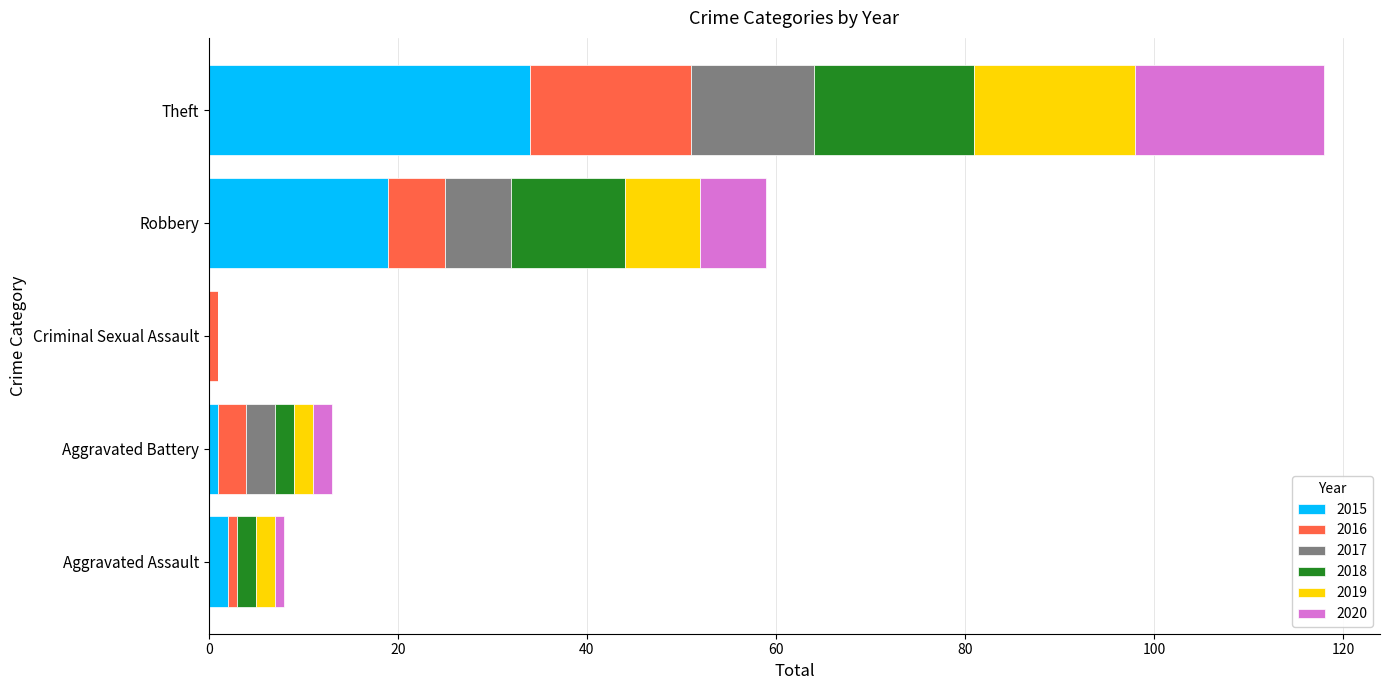

How many distinct data groups are displayed?

6